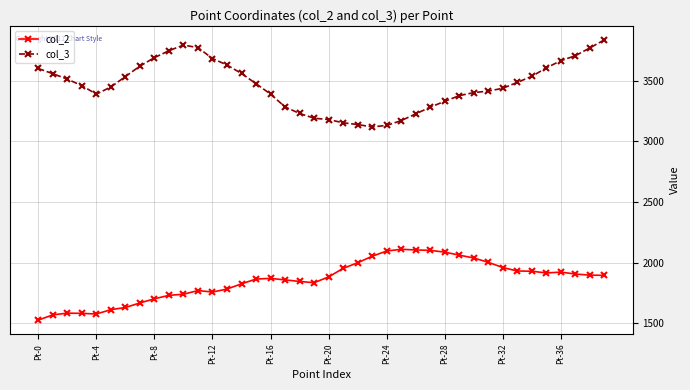

How many lines are shown in the chart?

2